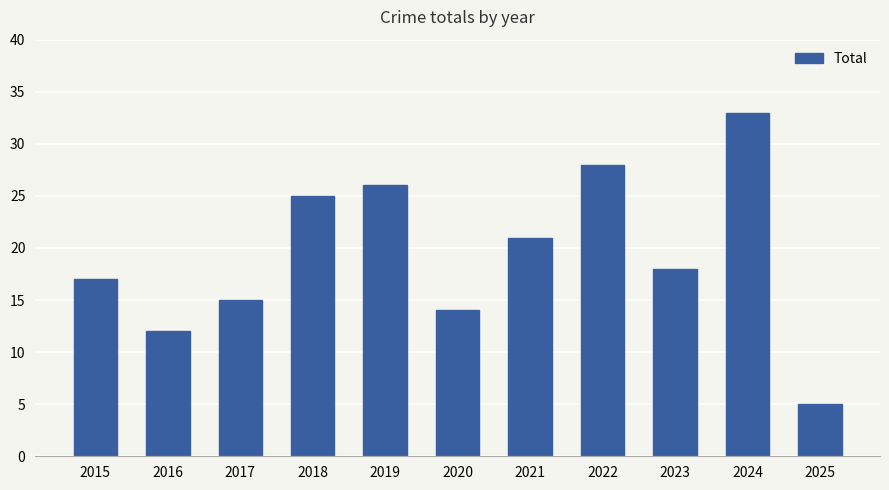

Reading right to left, list all the values displayed in this chart.

2025=5	2024=33	2023=18	2022=28	2021=21	2020=14	2019=26	2018=25	2017=15	2016=12	2015=17